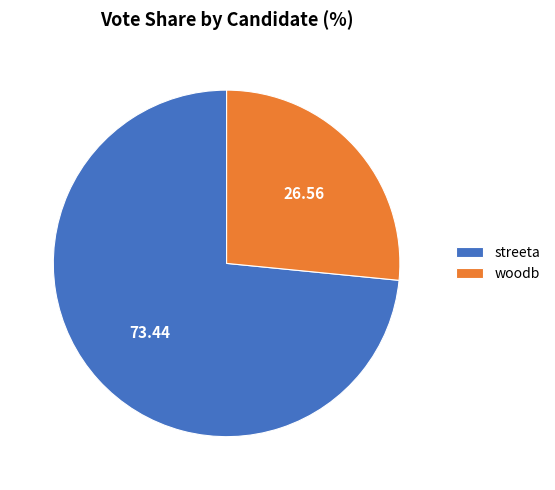

What is the largest slice in the pie chart?

streeta